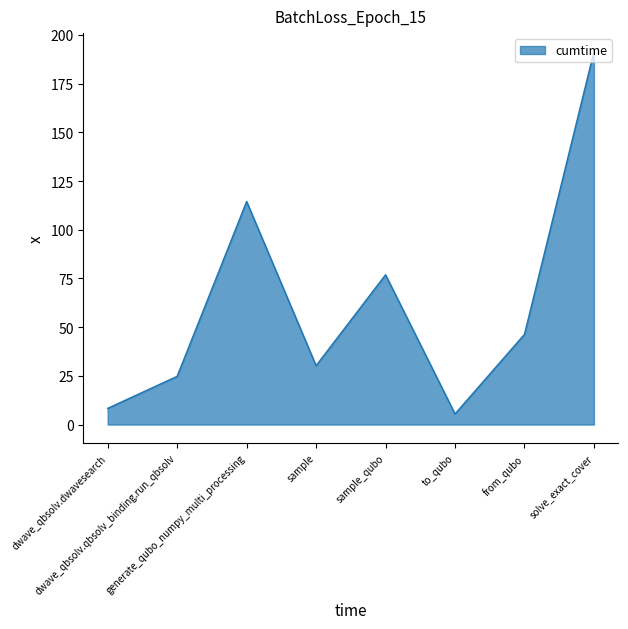

The chart shows a value of 5.5 at to_qubo. True or false?

True